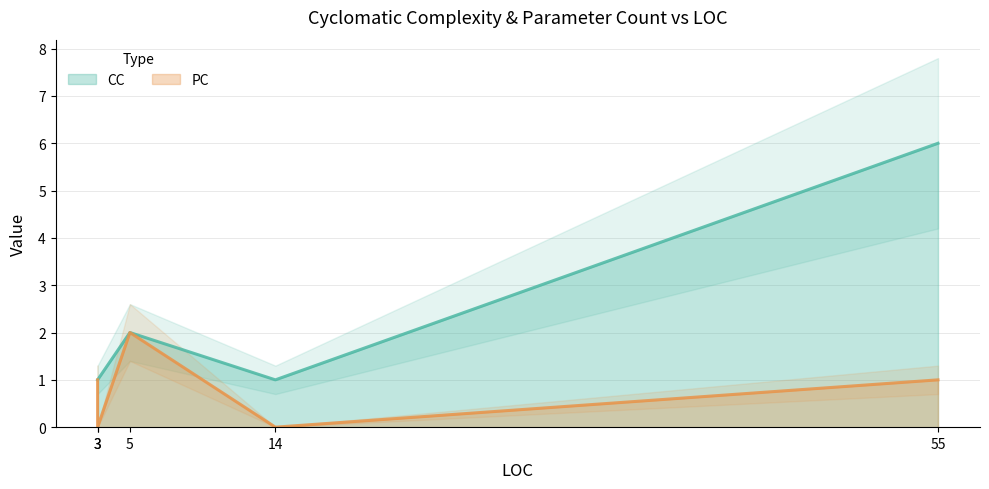

How many data points in CC are above 1?

2